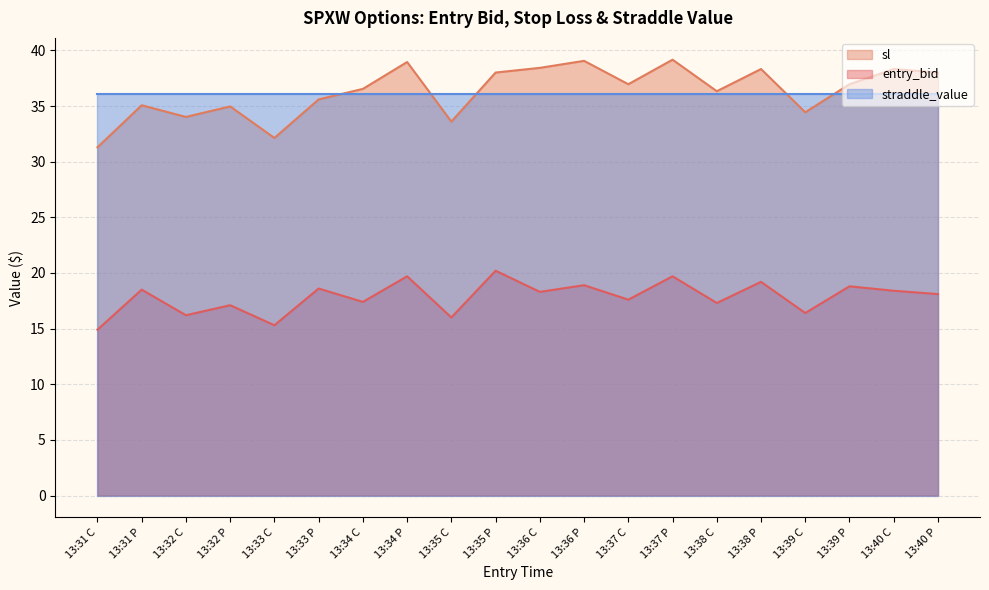

What is the total value across all series at 13:32 C?

86.3